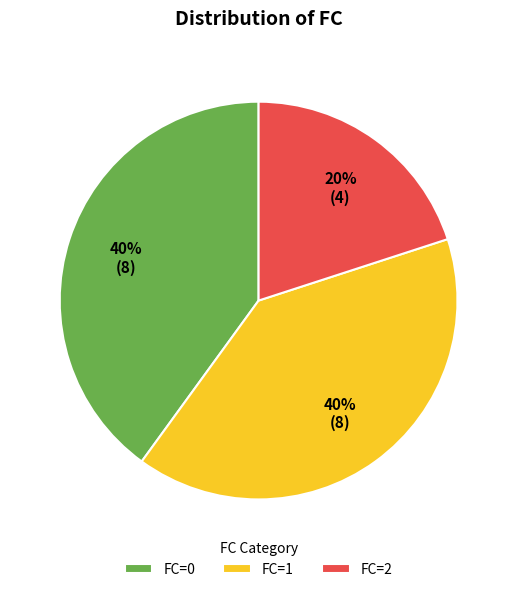

To the nearest percent, what is the difference between the FC=1 and FC=0 slice percentages?

0%